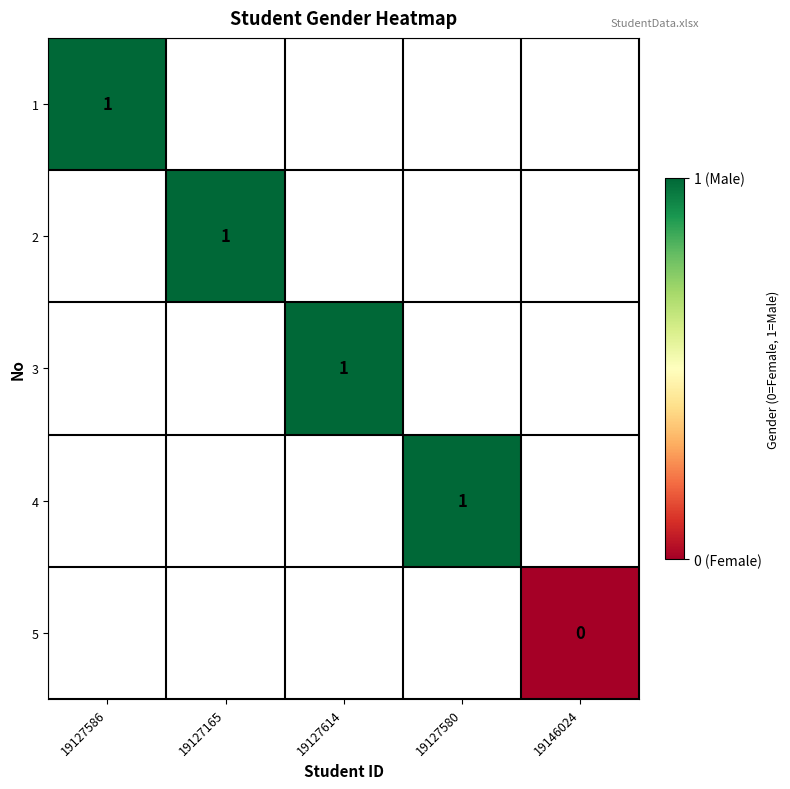

The value of 1 at 19127586 is 1. True or false?

True